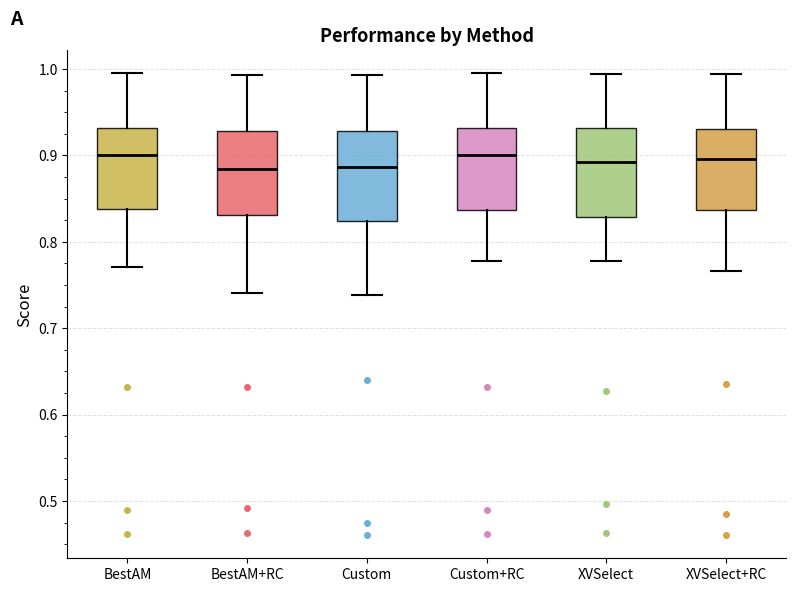

Reading left to right, transcribe this box plot: for each box, give where its median line is, the range the box spans, and where its two whiskers end, as read against the y-axis. The values are not printed on the chart, so give them approximately, as read against the axis.

BestAM: median 0.90, box 0.84 to 0.93, whiskers 0.77 to 1.00
BestAM+RC: median 0.88, box 0.83 to 0.93, whiskers 0.74 to 0.99
Custom: median 0.89, box 0.82 to 0.93, whiskers 0.74 to 0.99
Custom+RC: median 0.90, box 0.84 to 0.93, whiskers 0.78 to 1.00
XVSelect: median 0.89, box 0.83 to 0.93, whiskers 0.78 to 0.99
XVSelect+RC: median 0.90, box 0.84 to 0.93, whiskers 0.77 to 0.99